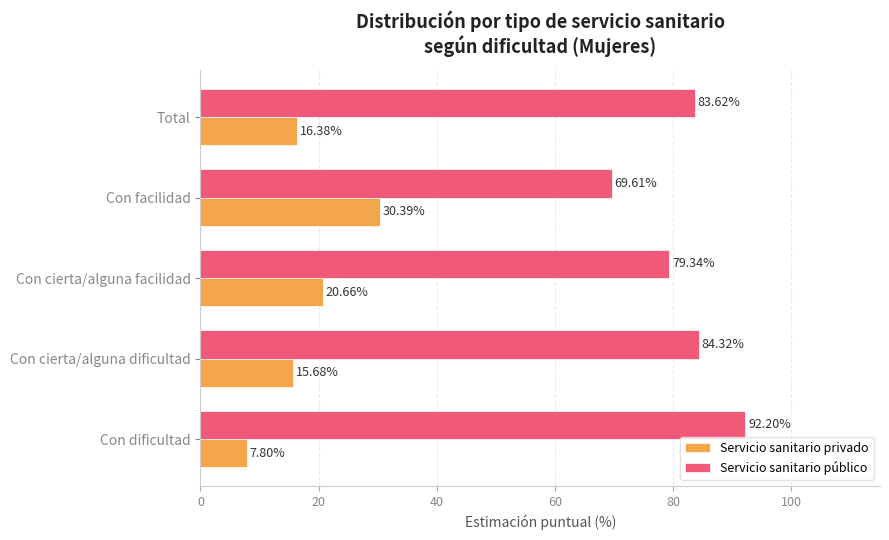

Rank the categories by Servicio sanitario público value from highest to lowest.

Con dificultad, Con cierta/alguna dificultad, Total, Con cierta/alguna facilidad, Con facilidad